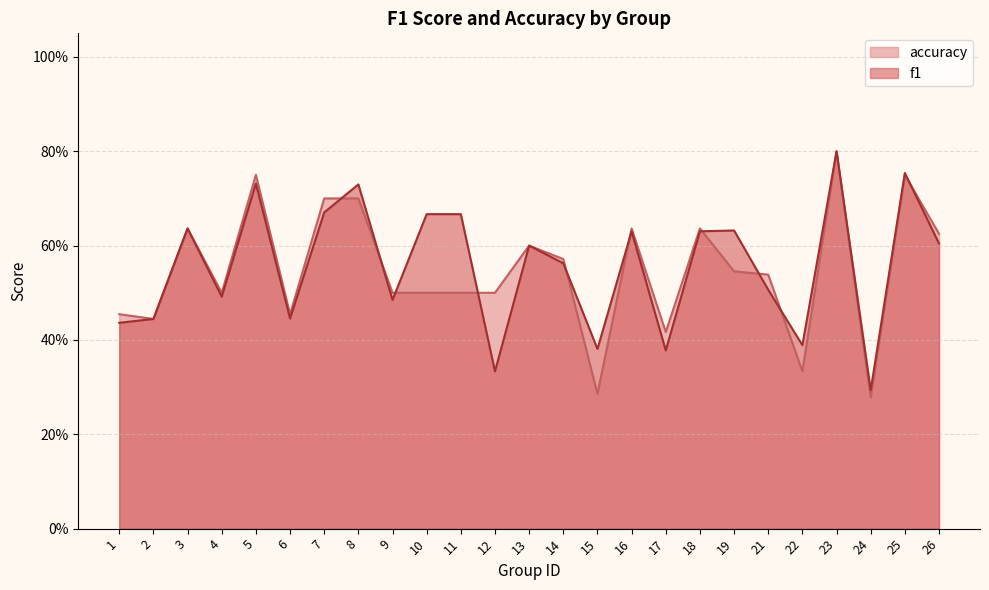

Reading left to right, extract all data points from this chart.

f1: 1=0.4	2=0.4	3=0.6	4=0.5	5=0.7	6=0.4	7=0.7	8=0.7	9=0.5	10=0.7	11=0.7	12=0.3	13=0.6	14=0.6	15=0.4	16=0.6	17=0.4	18=0.6	19=0.6	21=0.5	22=0.4	23=0.8	24=0.3	25=0.8	26=0.6
accuracy: 1=0.5	2=0.4	3=0.6	4=0.5	5=0.8	6=0.5	7=0.7	8=0.7	9=0.5	10=0.5	11=0.5	12=0.5	13=0.6	14=0.6	15=0.3	16=0.6	17=0.4	18=0.6	19=0.5	21=0.5	22=0.3	23=0.8	24=0.3	25=0.8	26=0.6